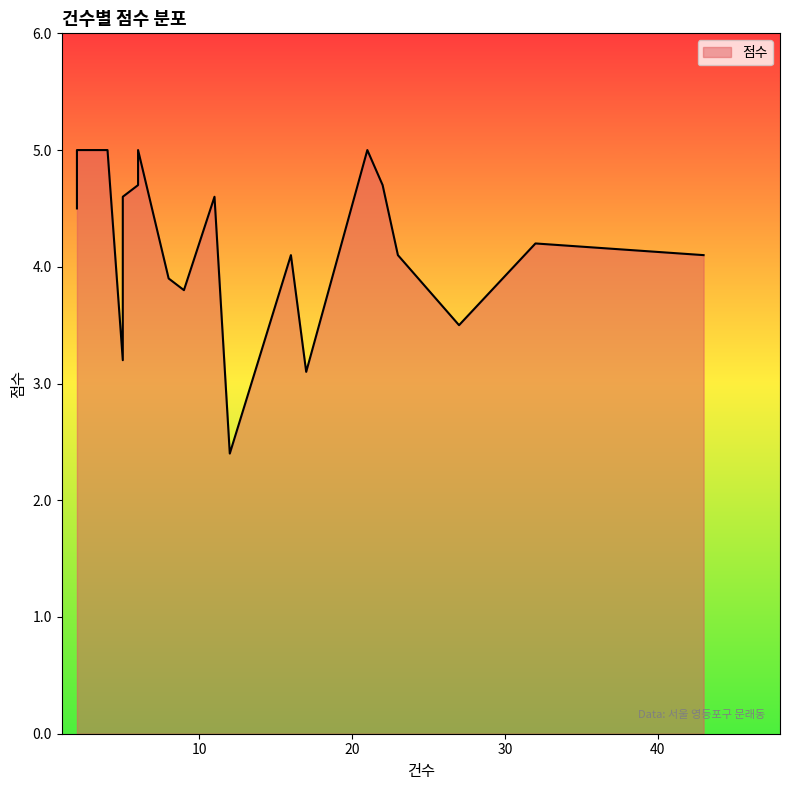

The value at 21 is 5.0. True or false?

True